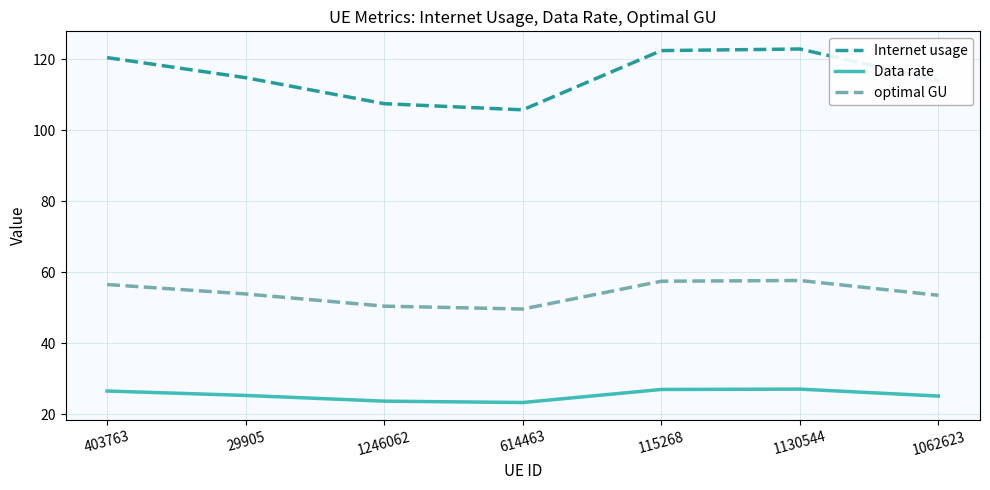

At 29905, list the series in order from smallest to largest.

Data rate, optimal GU, Internet usage